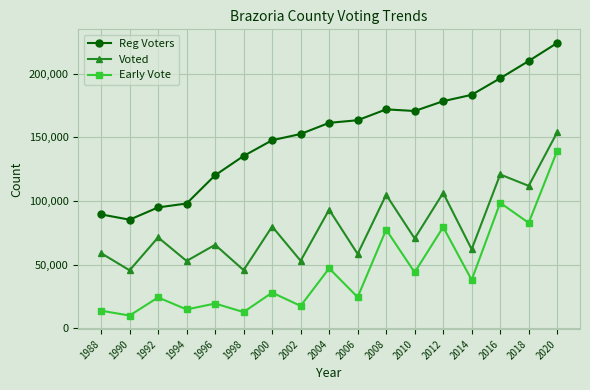

At which category is the sum across all series the highest?

2020